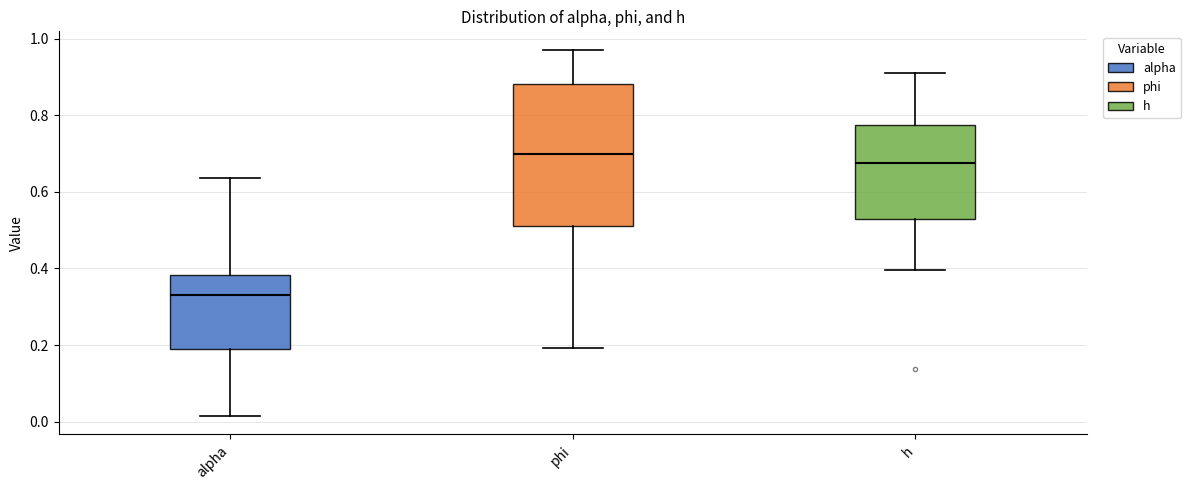

Which box's median line is the lowest?

alpha